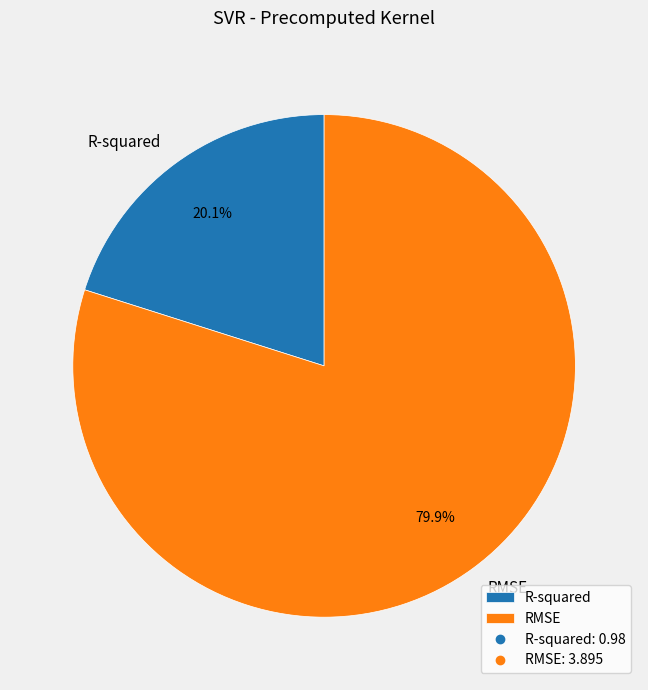

Rank the categories by value from lowest to highest.

R-squared, RMSE